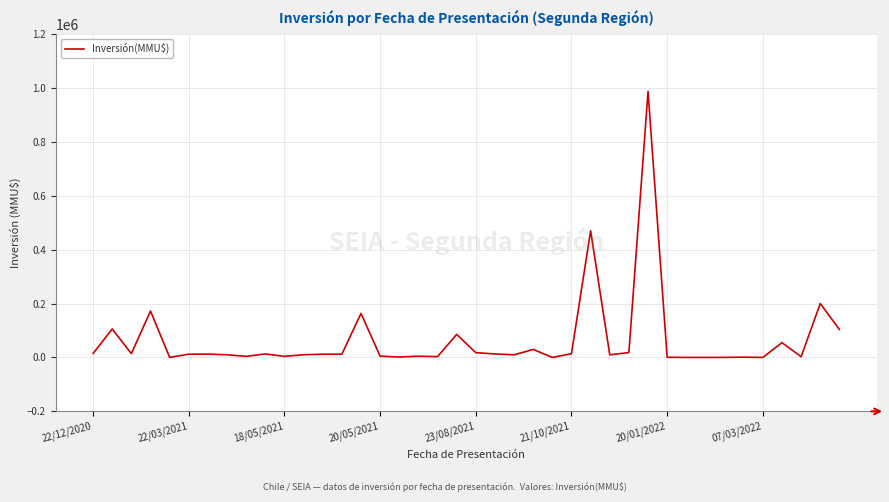

What is the greatest value displayed?

987000